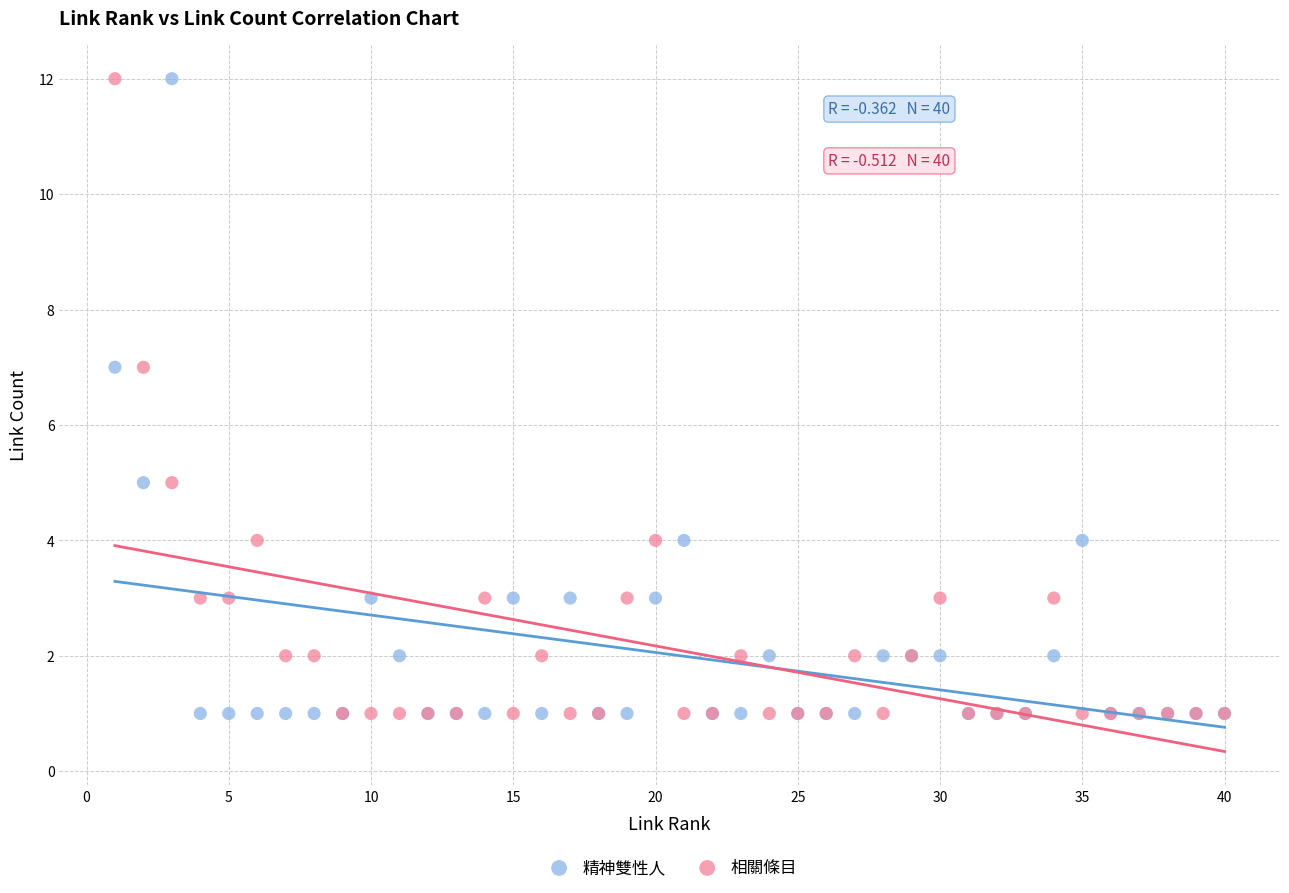

What are all the series names shown in the legend?

精神雙性人, 相關條目